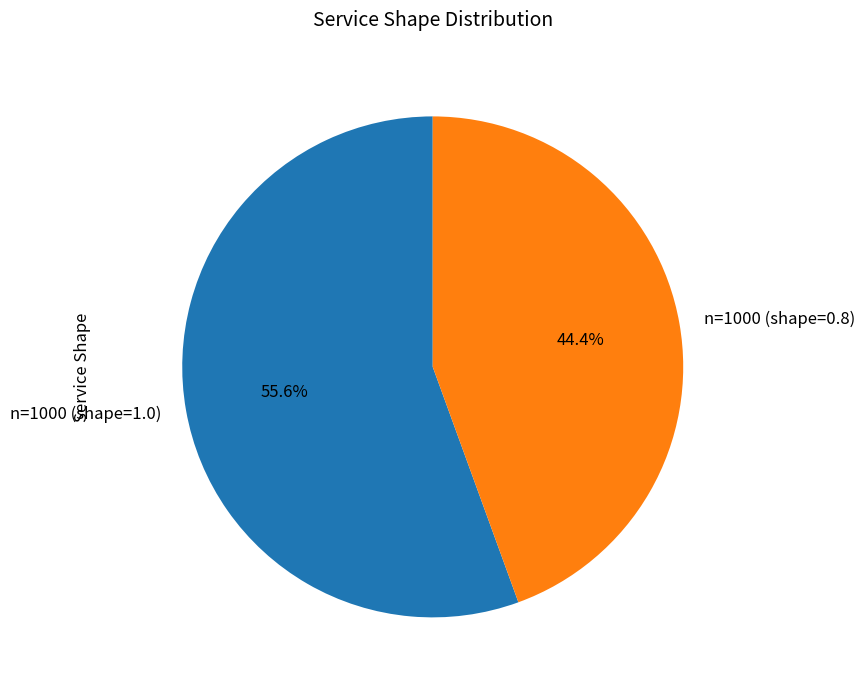

Combined, what portion of the pie is n=1000 (shape=0.8) and n=1000 (shape=1.0)?

100.0%